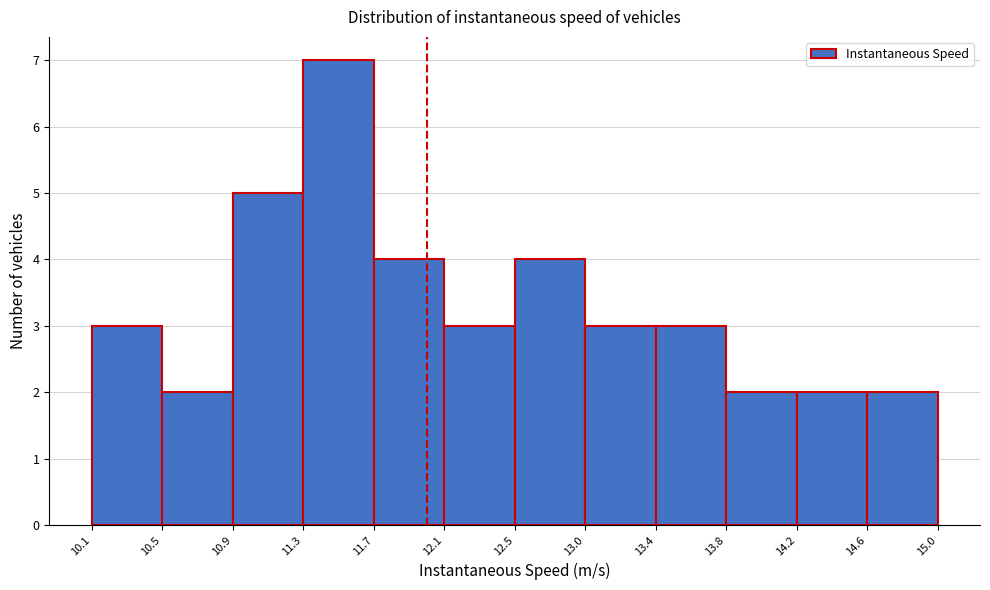

Reading left to right, transcribe this chart: for each bar, give the range it covers on the x-axis and its height. The values are not printed on the chart, so give them approximately, as read against the axis.

10.1 to 10.5: 3
10.5 to 10.9: 2
10.9 to 11.3: 5
11.3 to 11.7: 7
11.7 to 12.1: 4
12.1 to 12.5: 3
12.5 to 13.0: 4
13.0 to 13.4: 3
13.4 to 13.8: 3
13.8 to 14.2: 2
14.2 to 14.6: 2
14.6 to 15.0: 2